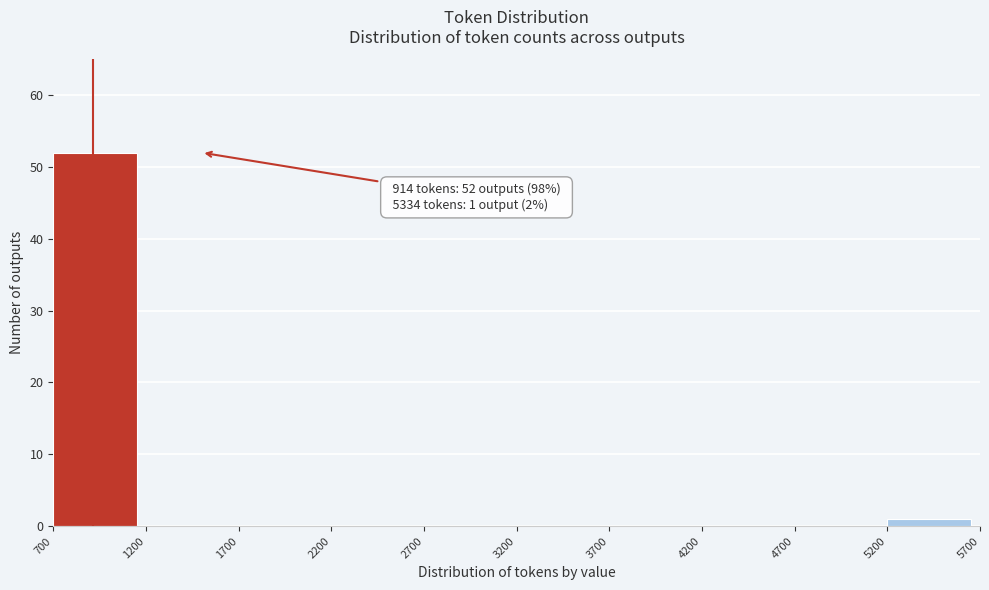

Which range on the x-axis has the tallest bar?

700 to 1200